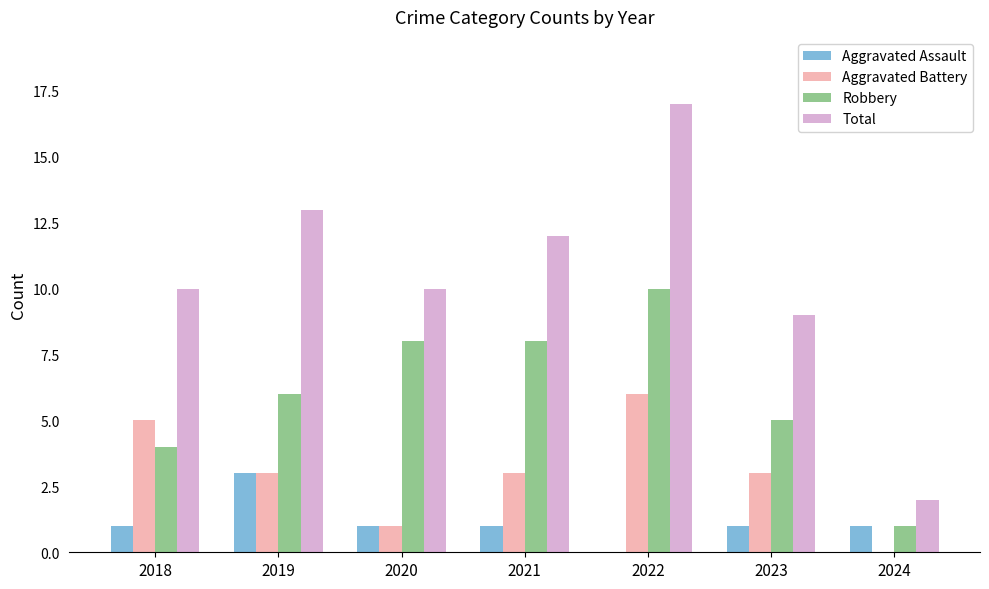

True or false: Aggravated Assault has a value of 0 at 2021.

False